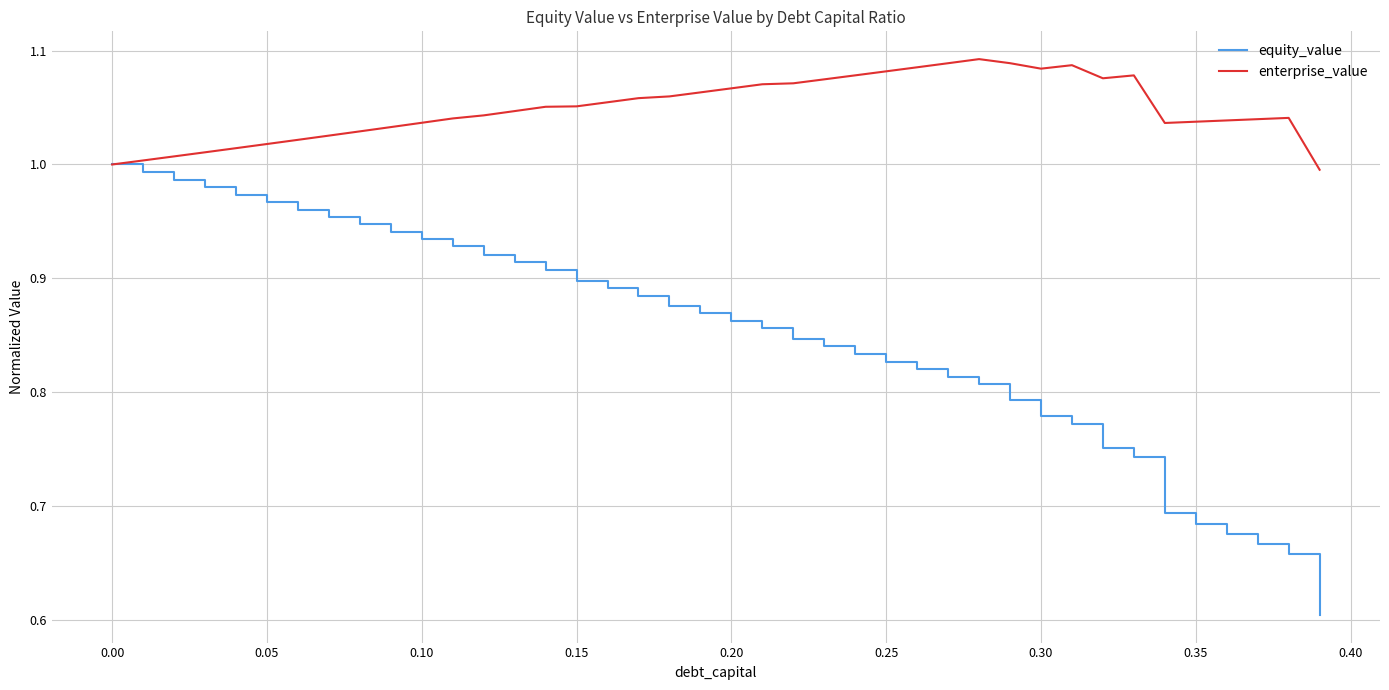

Which series has the largest total across all categories?

enterprise_value